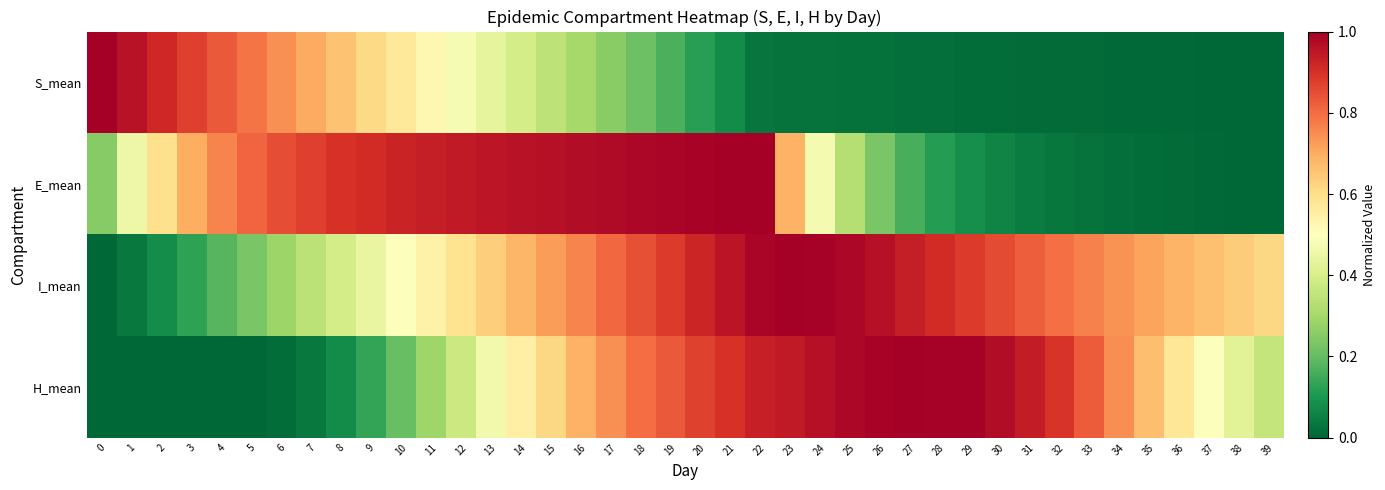

Reading left to right, what are all the values shown in this chart?

S_mean: 0=1.0	1=1.0	2=0.9	3=0.9	4=0.8	5=0.8	6=0.7	7=0.7	8=0.7	9=0.6	10=0.6	11=0.5	12=0.5	13=0.4	14=0.4	15=0.3	16=0.3	17=0.3	18=0.2	19=0.2	20=0.1	21=0.1	22=0.0	23=0.0	24=0.0	25=0.0	26=0.0	27=0.0	28=0.0	29=0.0	30=0.0	31=0.0	32=0.0	33=0.0	34=0.0	35=0.0	36=0.0	37=0.0	38=0.0	39=0.0
E_mean: 0=0.3	1=0.5	2=0.6	3=0.7	4=0.8	5=0.8	6=0.8	7=0.9	8=0.9	9=0.9	10=0.9	11=0.9	12=0.9	13=1.0	14=1.0	15=1.0	16=1.0	17=1.0	18=1.0	19=1.0	20=1.0	21=1.0	22=1.0	23=0.7	24=0.5	25=0.3	26=0.2	27=0.2	28=0.1	29=0.1	30=0.1	31=0.0	32=0.0	33=0.0	34=0.0	35=0.0	36=0.0	37=0.0	38=0.0	39=0.0
I_mean: 0=0.0	1=0.0	2=0.1	3=0.1	4=0.2	5=0.2	6=0.3	7=0.3	8=0.4	9=0.4	10=0.5	11=0.5	12=0.6	13=0.6	14=0.7	15=0.7	16=0.8	17=0.8	18=0.8	19=0.9	20=0.9	21=1.0	22=1.0	23=1.0	24=1.0	25=1.0	26=1.0	27=0.9	28=0.9	29=0.9	30=0.9	31=0.8	32=0.8	33=0.8	34=0.7	35=0.7	36=0.7	37=0.7	38=0.6	39=0.6
H_mean: 0=0.0	1=0.0	2=0.0	3=0.0	4=0.0	5=0.0	6=0.0	7=0.0	8=0.1	9=0.1	10=0.2	11=0.3	12=0.4	13=0.5	14=0.6	15=0.6	16=0.7	17=0.7	18=0.8	19=0.8	20=0.9	21=0.9	22=0.9	23=0.9	24=1.0	25=1.0	26=1.0	27=1.0	28=1.0	29=1.0	30=1.0	31=0.9	32=0.9	33=0.8	34=0.7	35=0.7	36=0.6	37=0.5	38=0.4	39=0.4